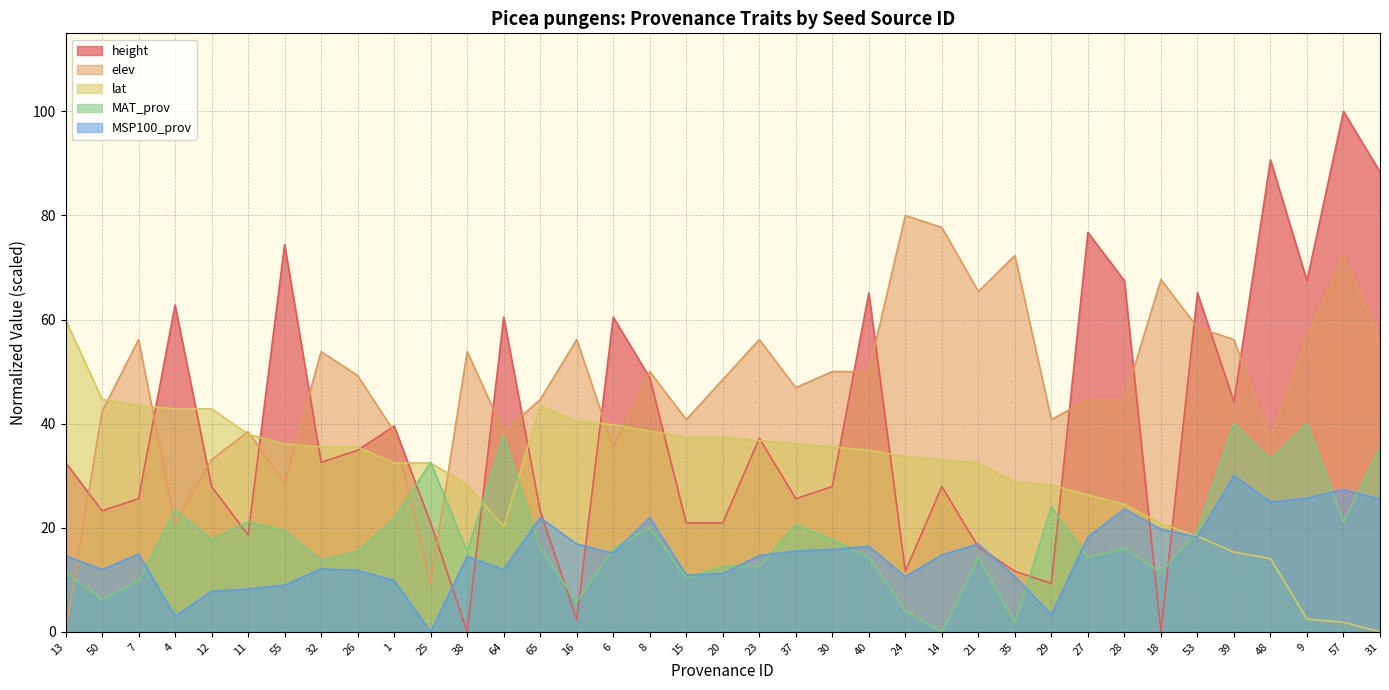

What value does the height series have at 20?

20.9